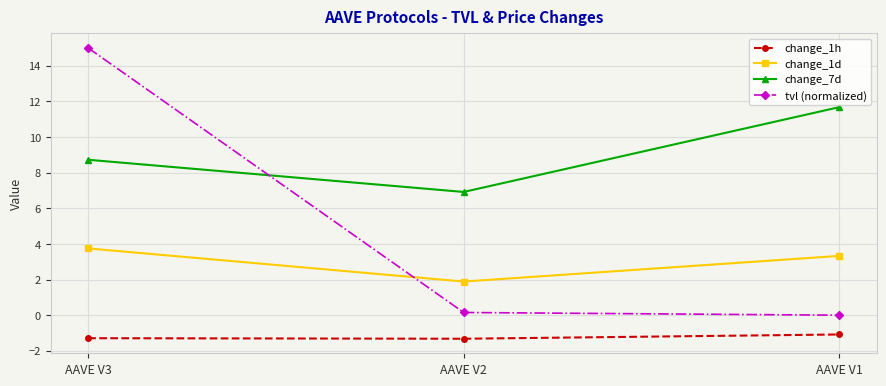

What is the smallest value displayed?

-1.3